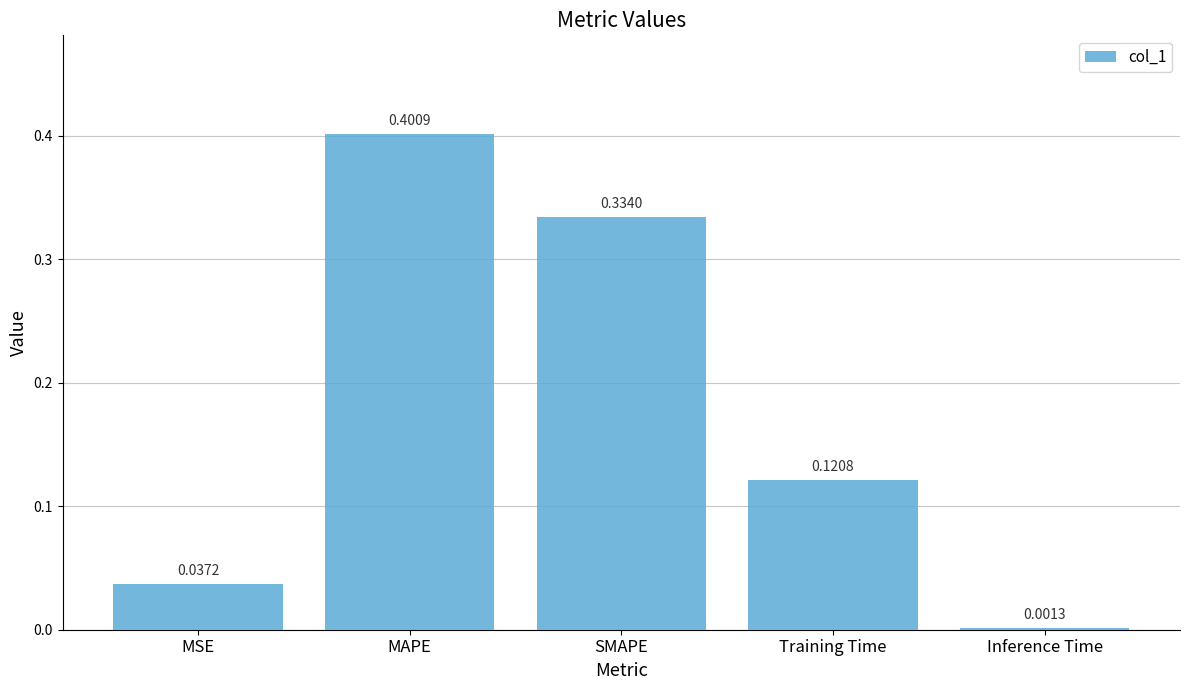

What is the sum of all values?

0.9